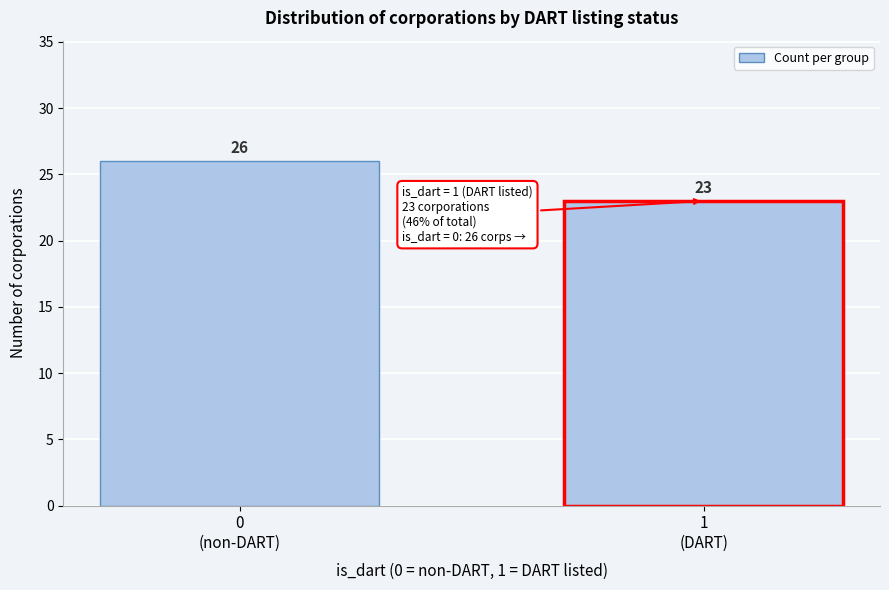

Reading right to left, extract all data points from this chart.

23	26